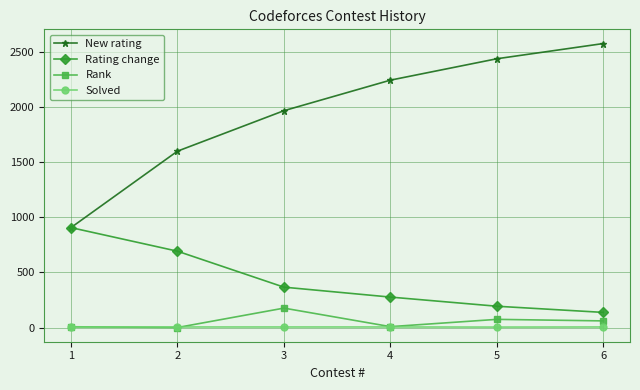

How many lines are shown in the chart?

4